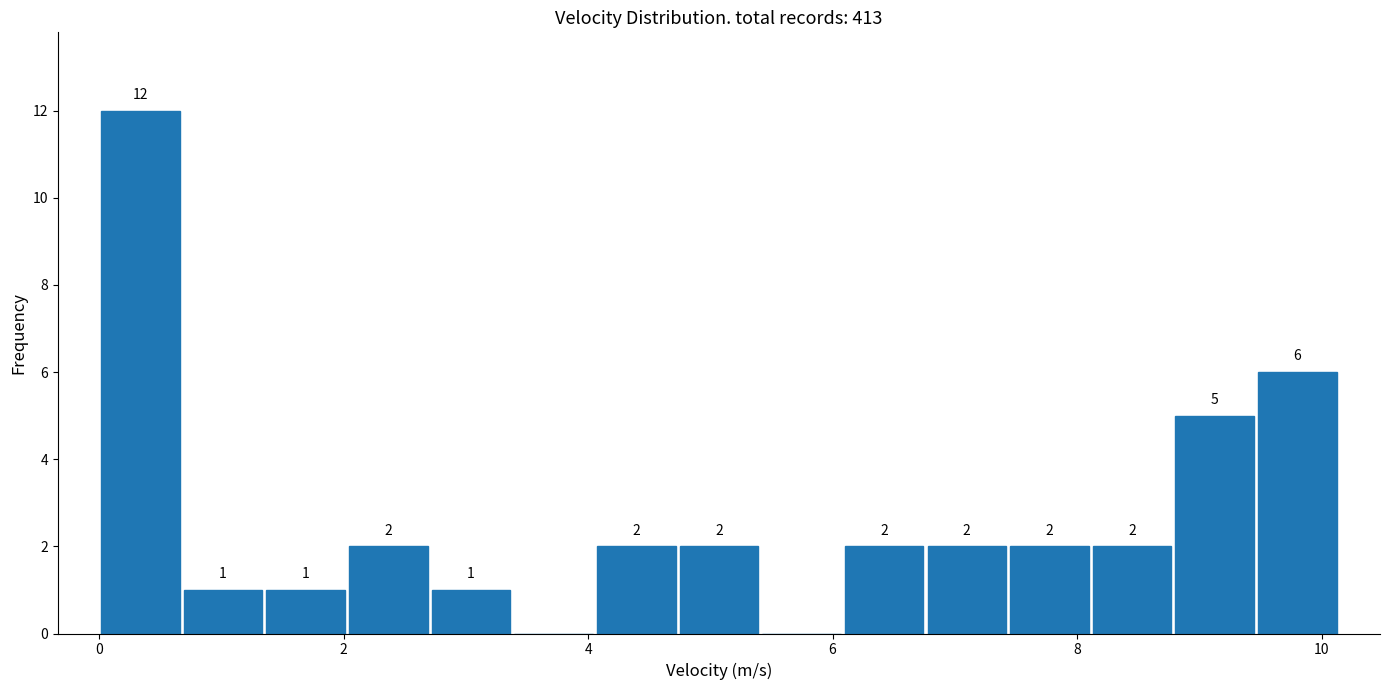

Around what value on the x-axis is the tallest bar? Give the approximate position of its centre, as read against the axis.

0.4